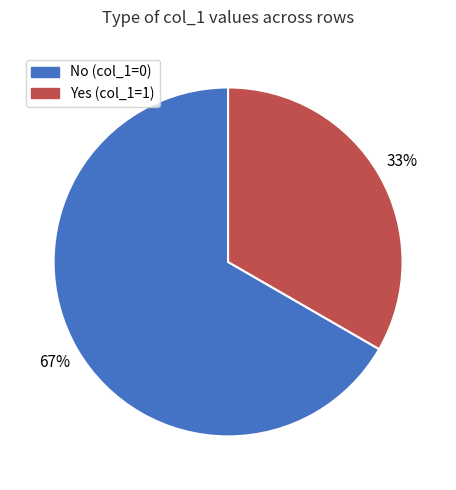

Does No (col_1=0) represent more than half of the total?

Yes